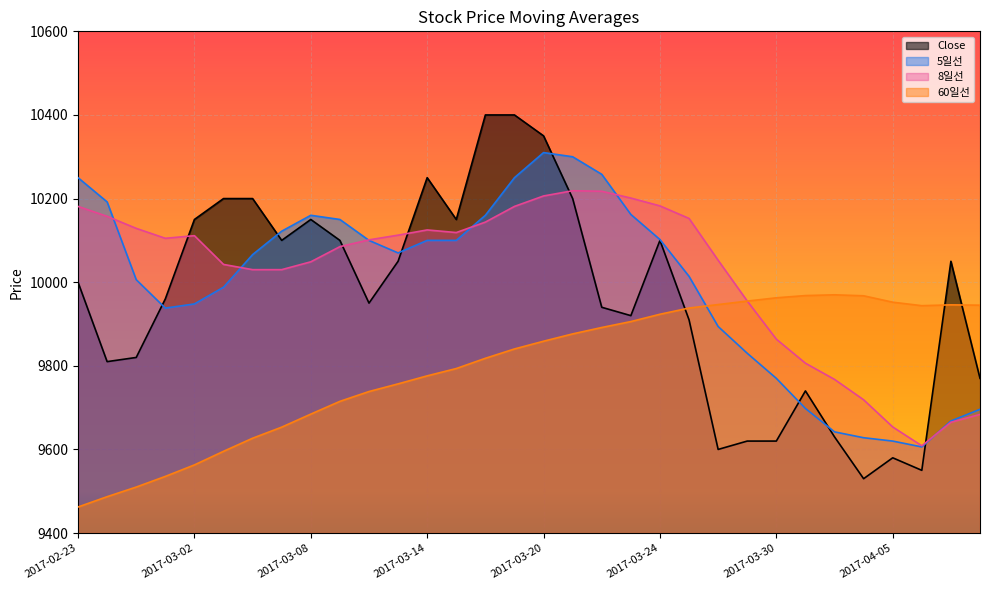

Which series has the widest spread of values?

Close